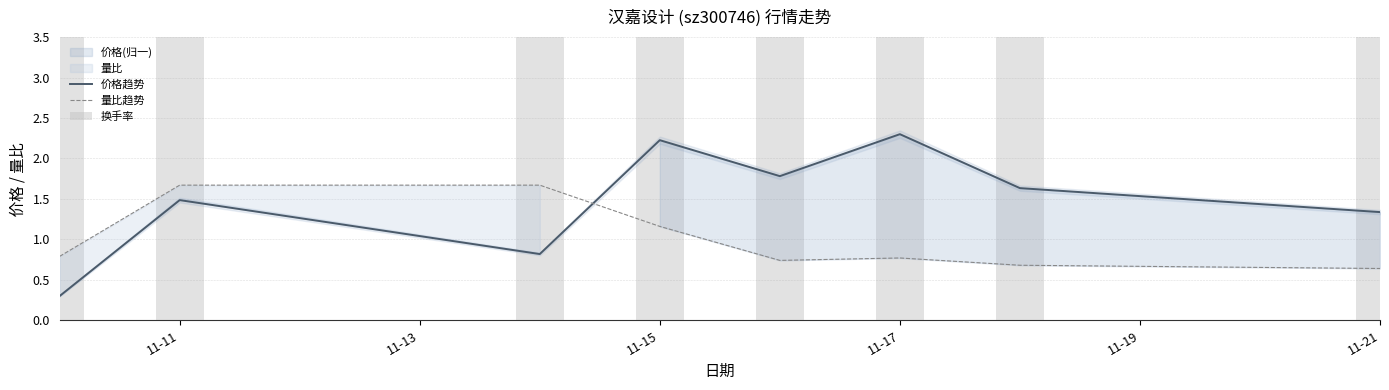

Which series has the largest total across all categories?

换手率